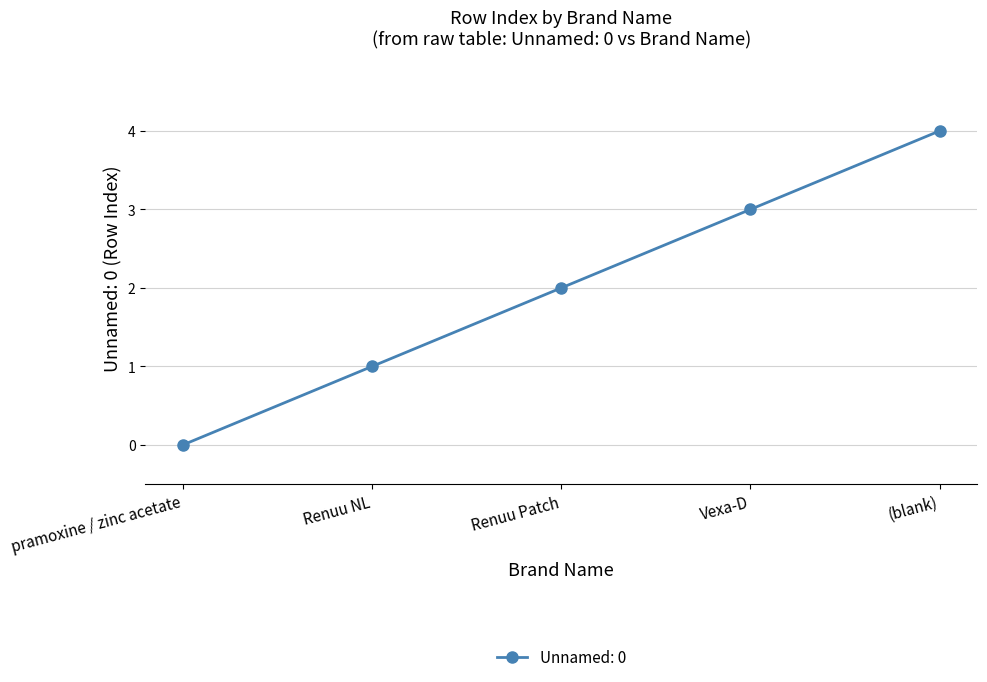

What is the greatest value displayed?

4